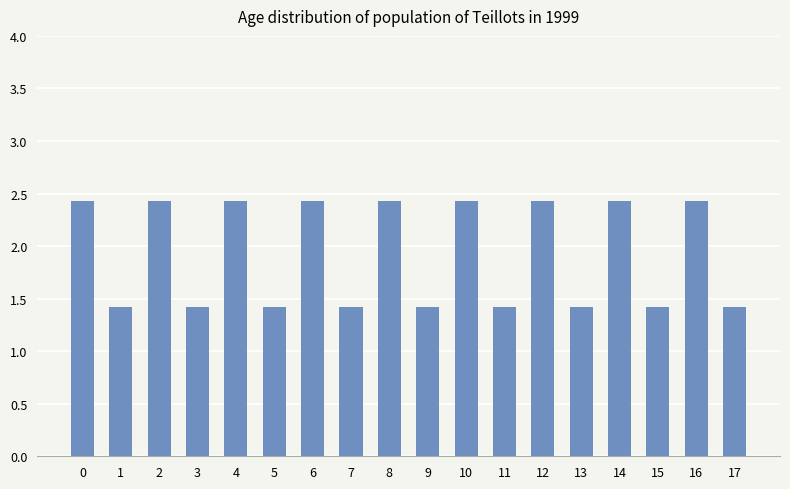

What is the greatest value displayed?

2.4